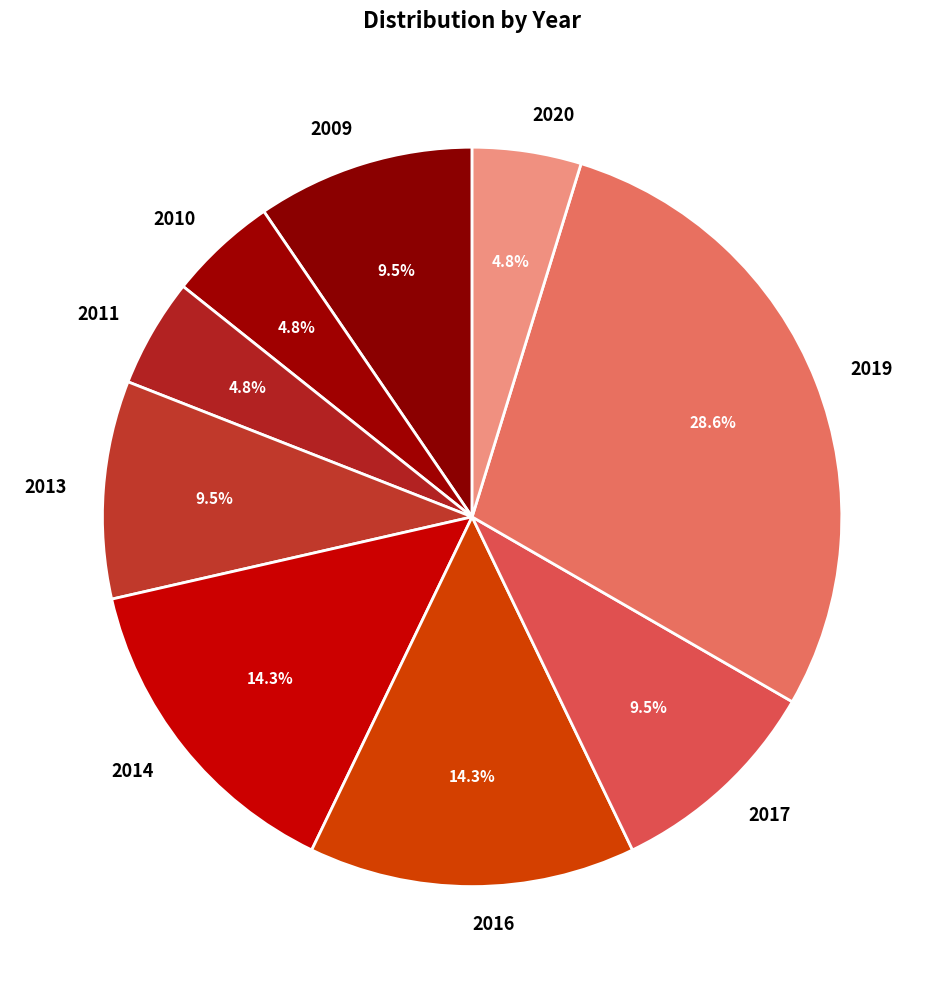

How much of the chart is everything except 2020?

95.2%